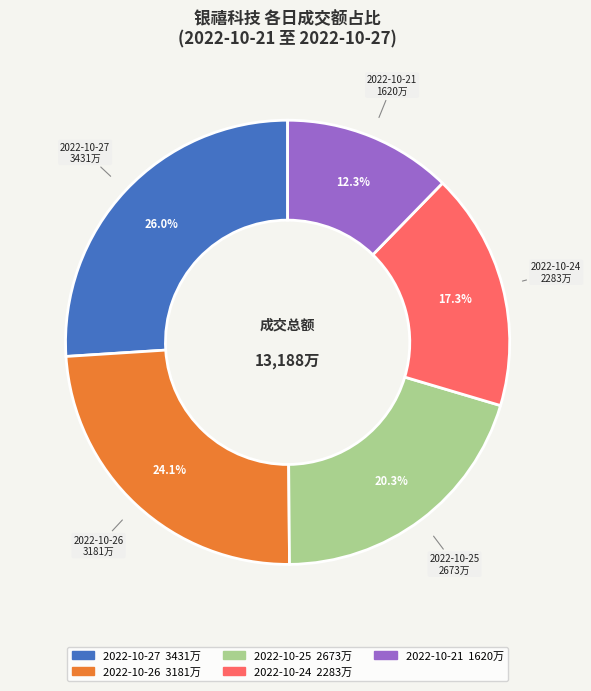

How many segments does this pie chart have?

5